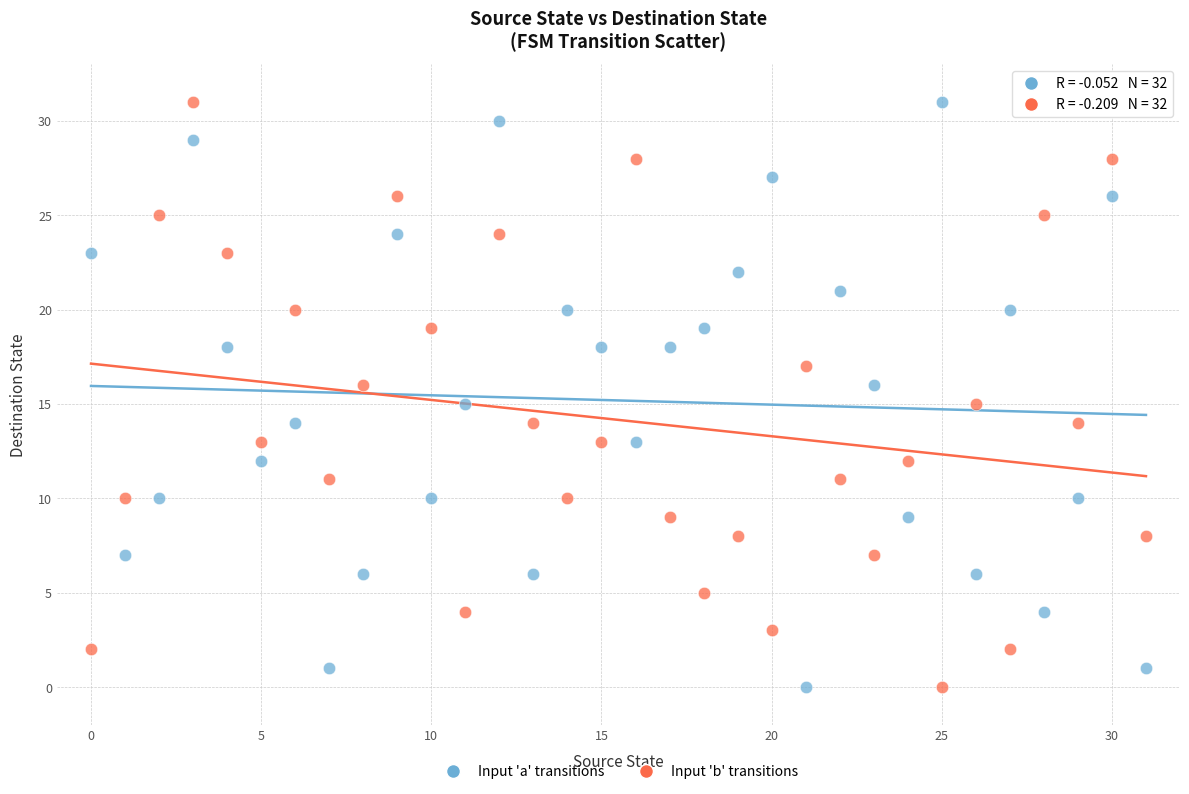

Across all data points, what is the range of Y values (max minus min)?

31